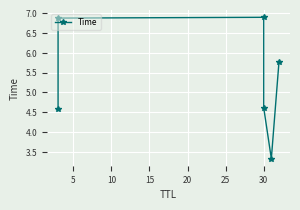

What is the change in value from 0 to 10?

+2.3